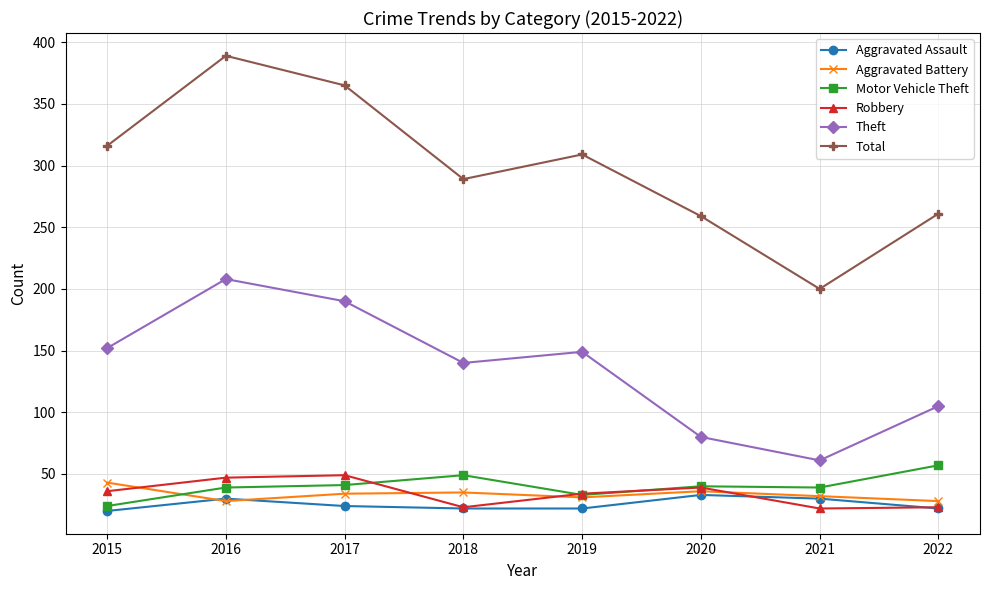

List the series in order of their peak value, lowest first.

Aggravated Assault, Aggravated Battery, Robbery, Motor Vehicle Theft, Theft, Total